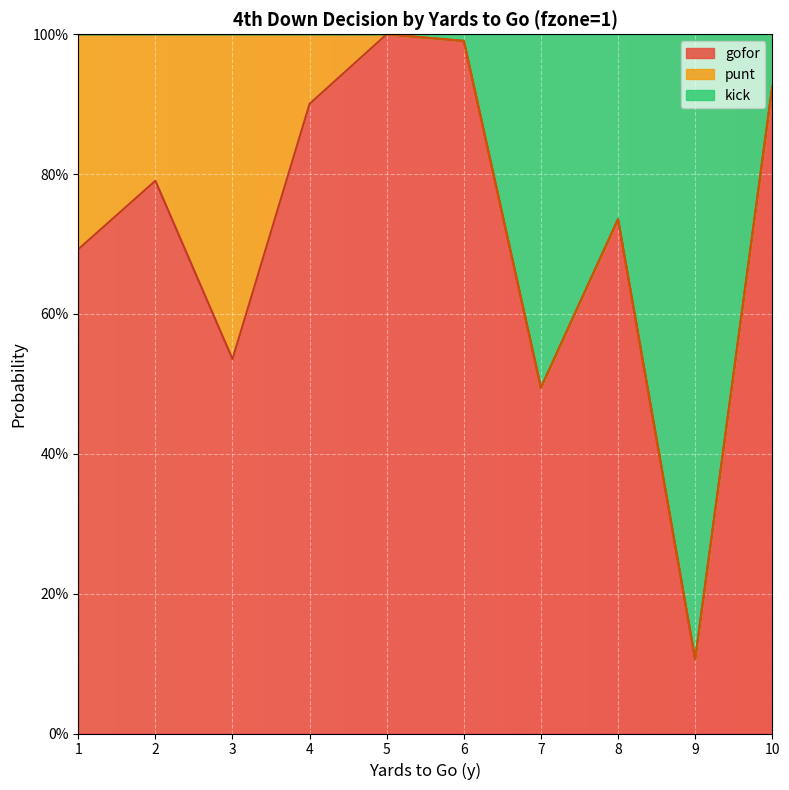

True or false: kick has a value of 0.5 at 7.

True